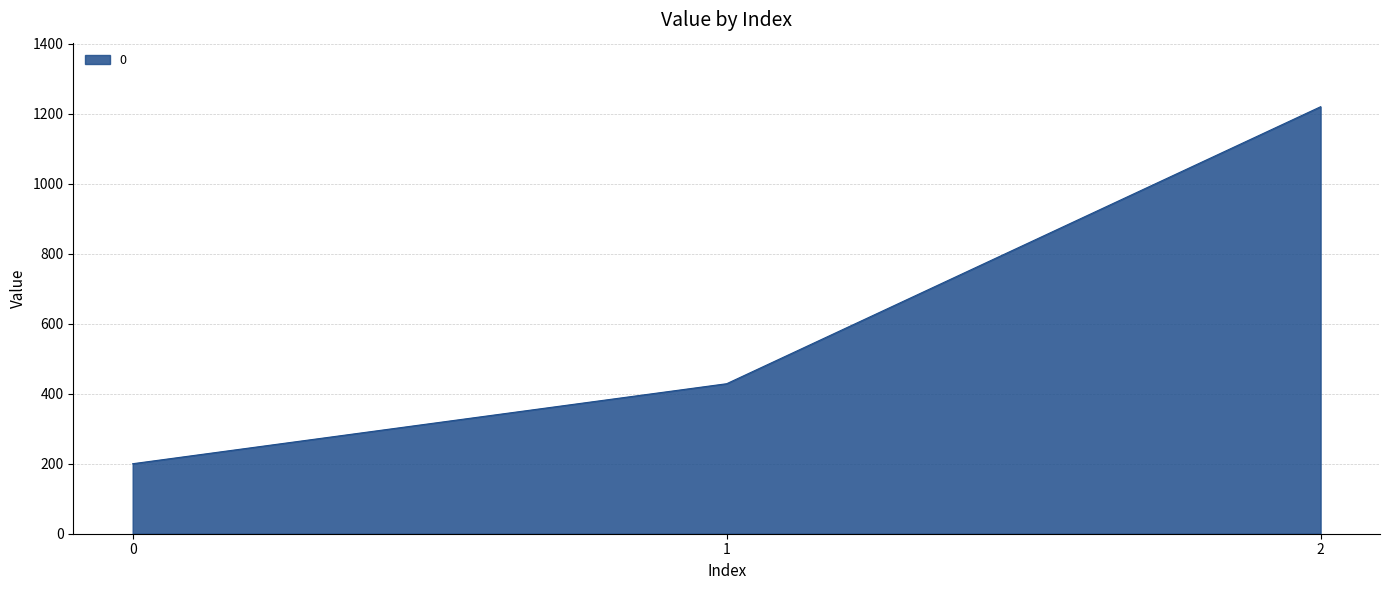

Reading left to right, extract all data points from this chart.

0=200.0	1=428.6	2=1220.0